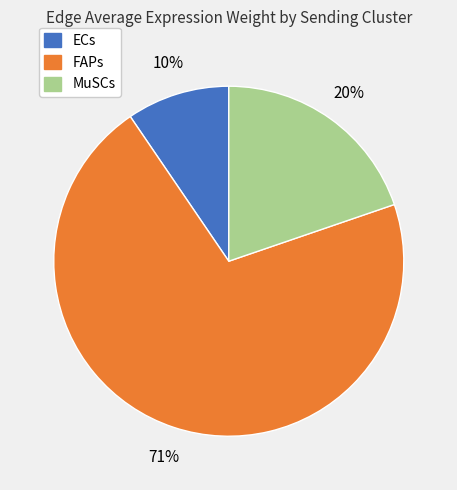

True or false: FAPs accounts for 71% of the total.

True